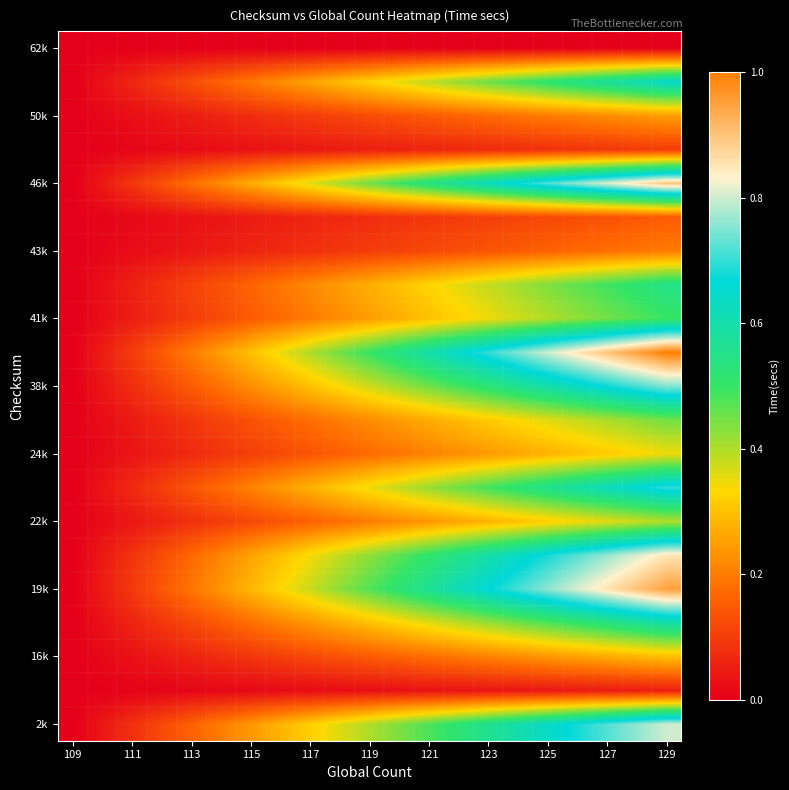

How many series are shown in this chart?

21